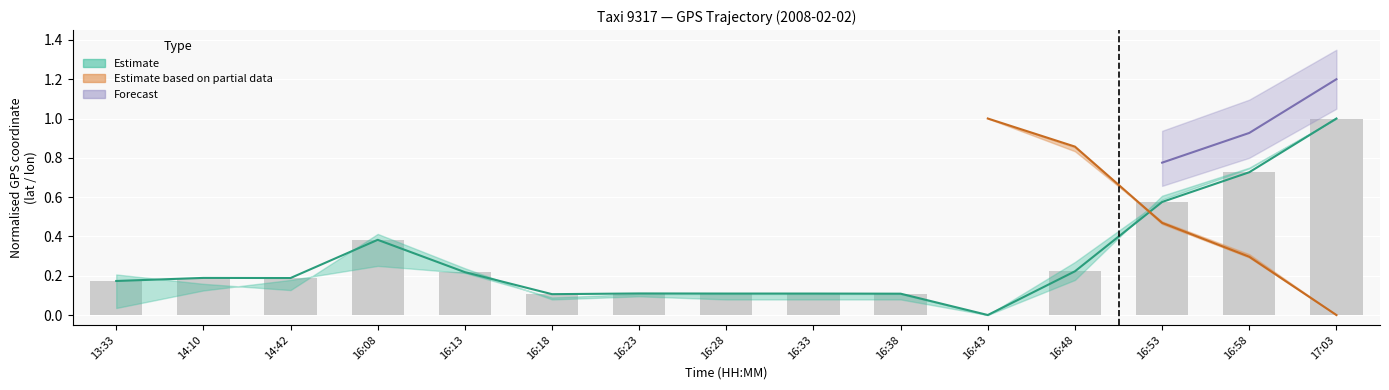

Which label corresponds to the smallest value in the chart?

16:43